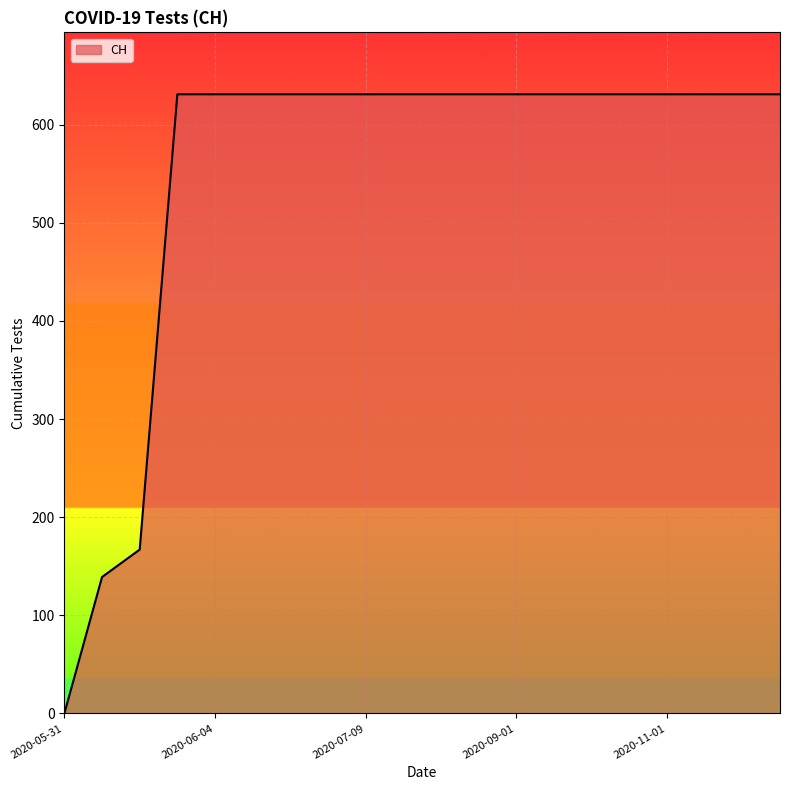

Reading right to left, list all the values displayed in this chart.

631	631	631	631	631	631	631	631	631	631	631	631	631	631	631	631	631	167	139	0